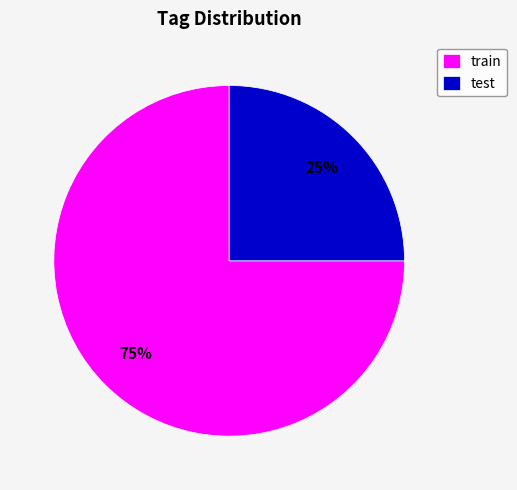

To the nearest percent, what percentage of the pie is test?

25%